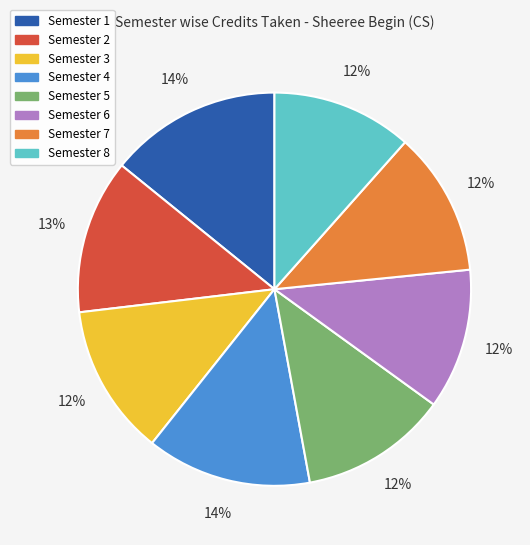

To the nearest percent, what percentage of the pie is Semester 5?

12%